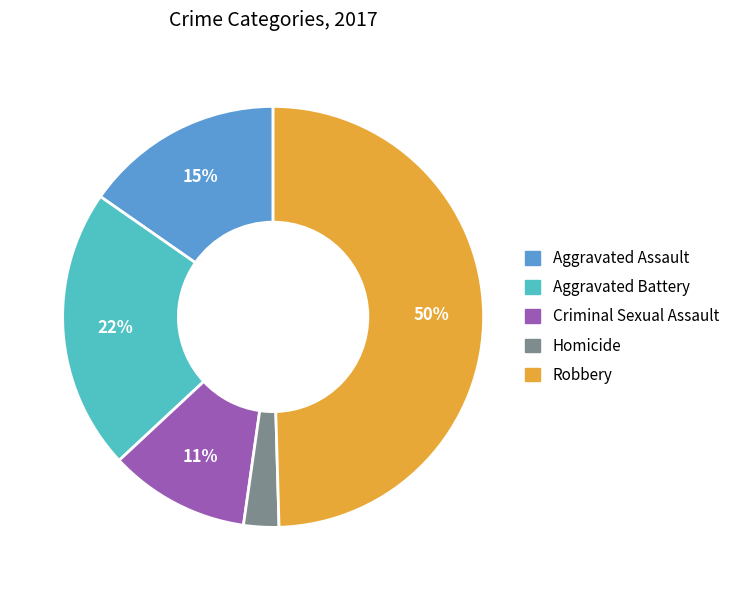

To the nearest percent, what percentage of the pie is Robbery?

50%